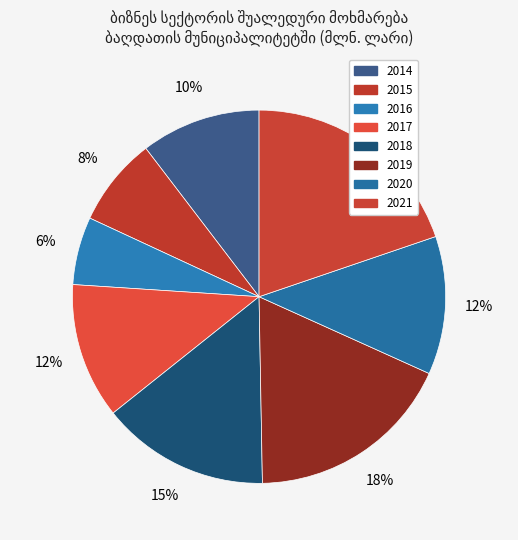

What is the total percentage of 2017 and 2014?

22.1%